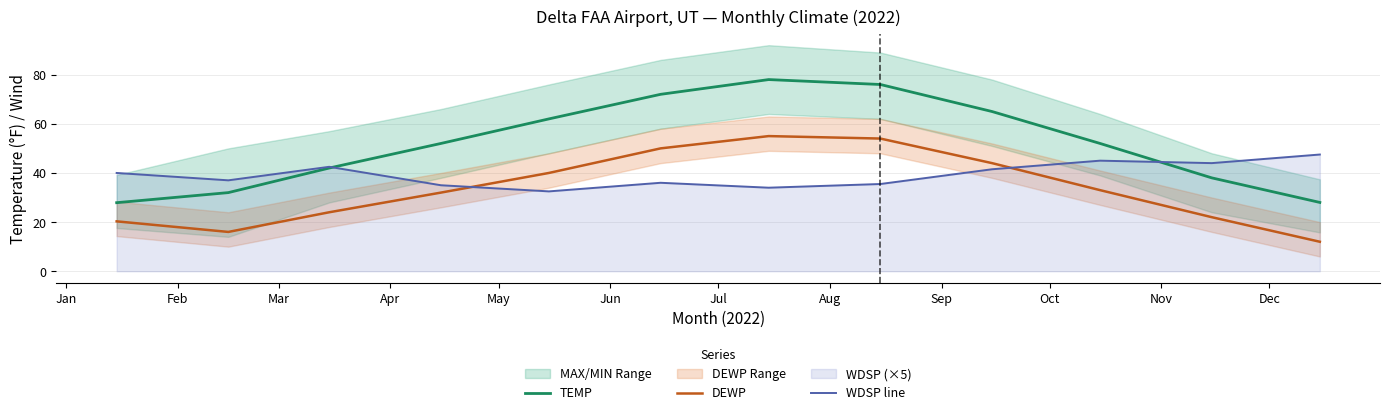

Rank the series by their average value, from lowest to highest.

DEWP, WDSP line, TEMP